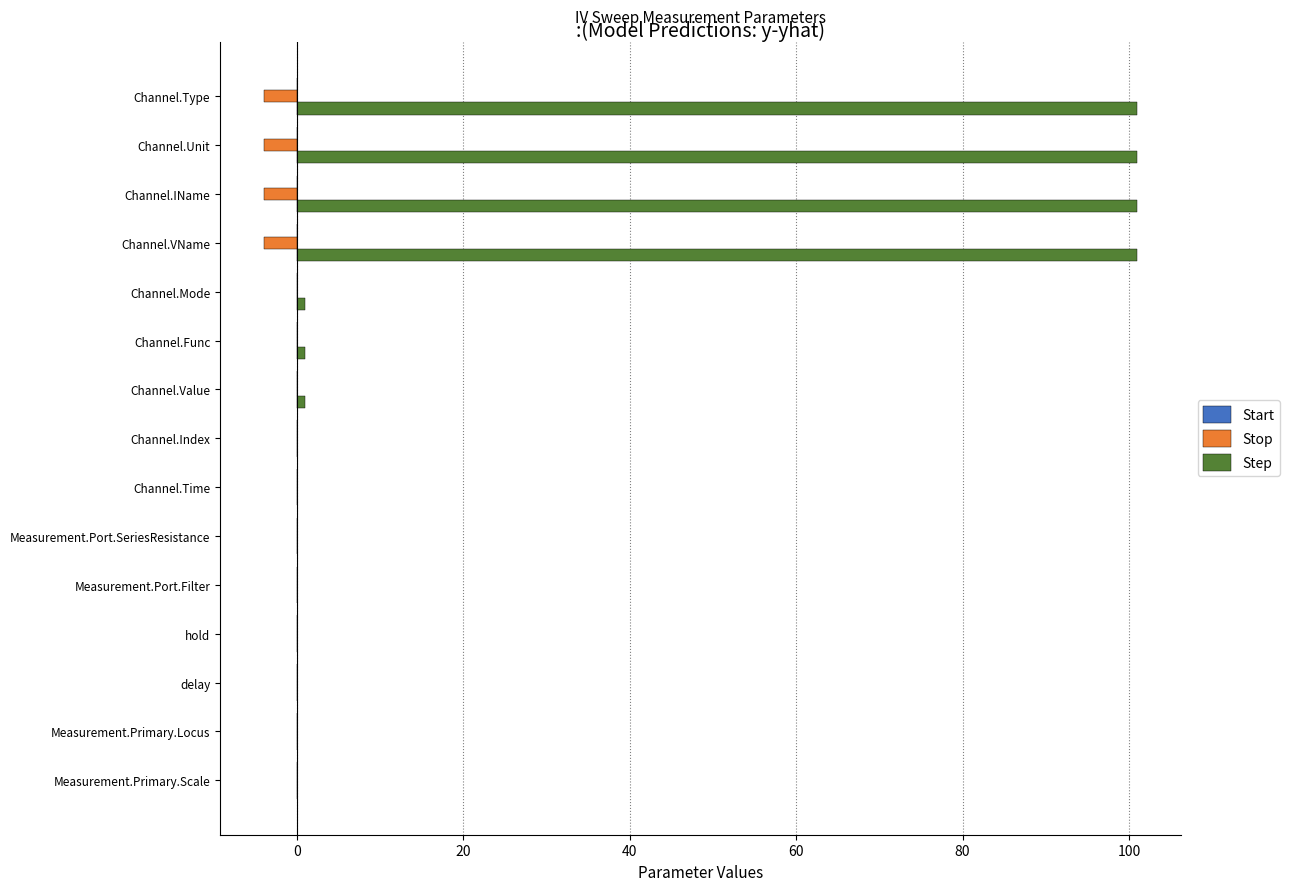

Is it true that Stop equals 0.0 at hold?

True